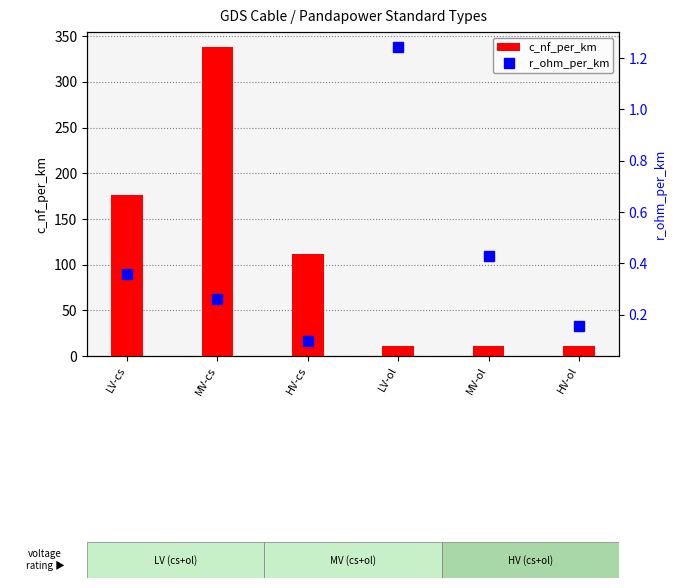

At which category is the sum across all series the highest?

MV-cs